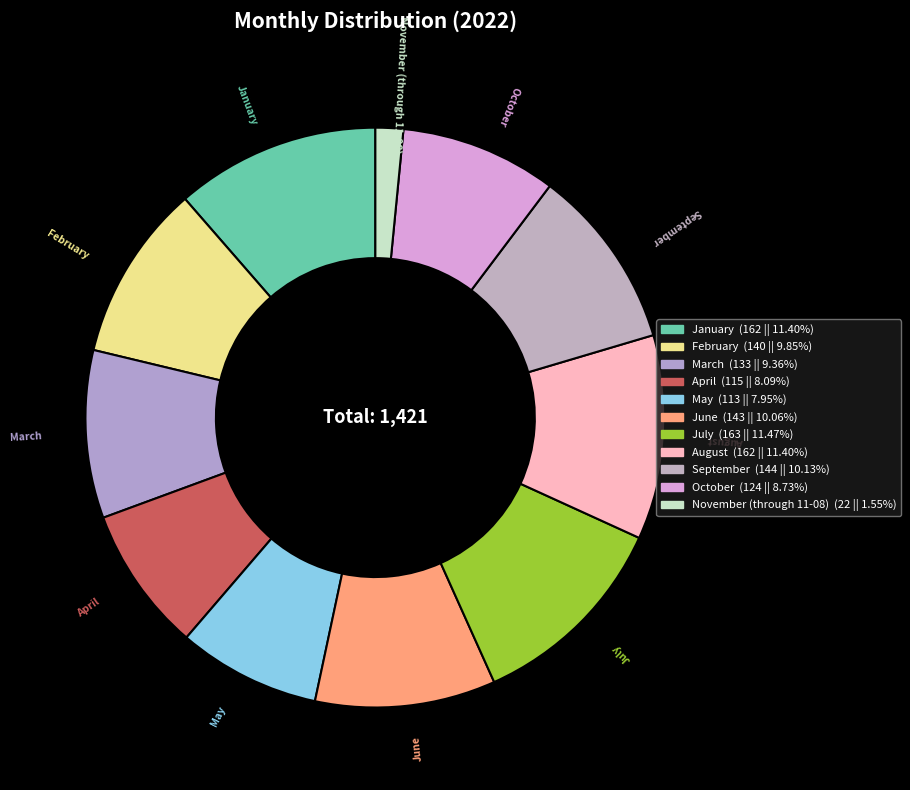

What is the ratio of the value at March to the value at January?

0.8